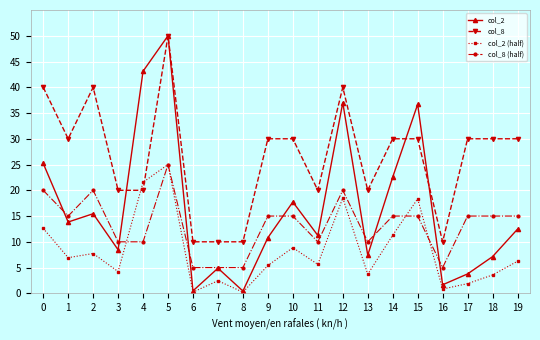

Which series changed the most between 2 and 12?

col_2